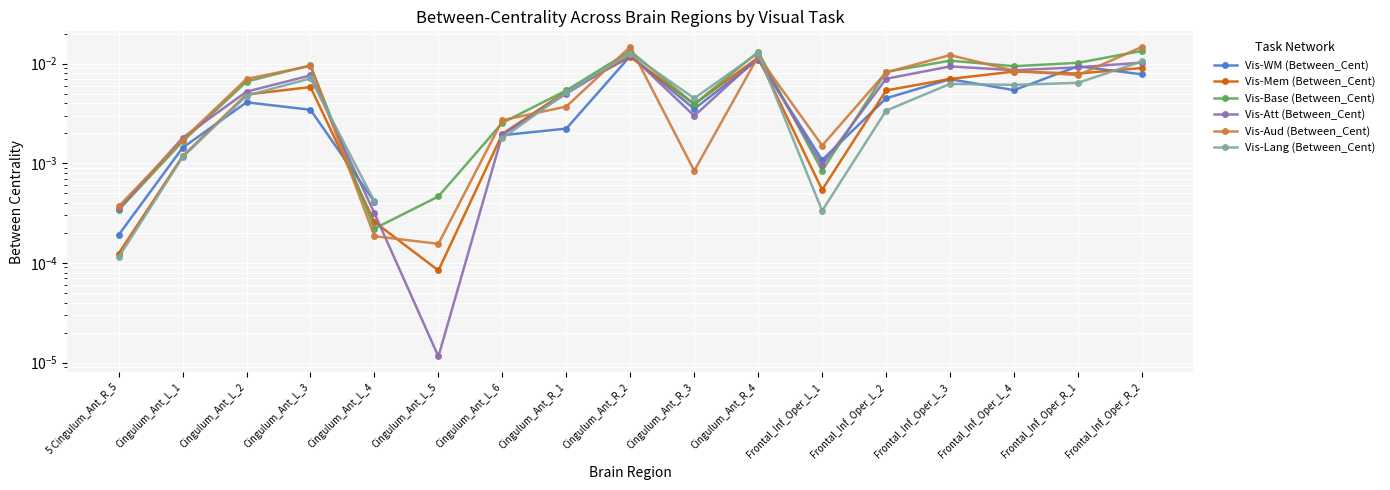

True or false: Vis-Base (Between_Cent) has a value of 0.0 at Cingulum_Ant_R_2.

False